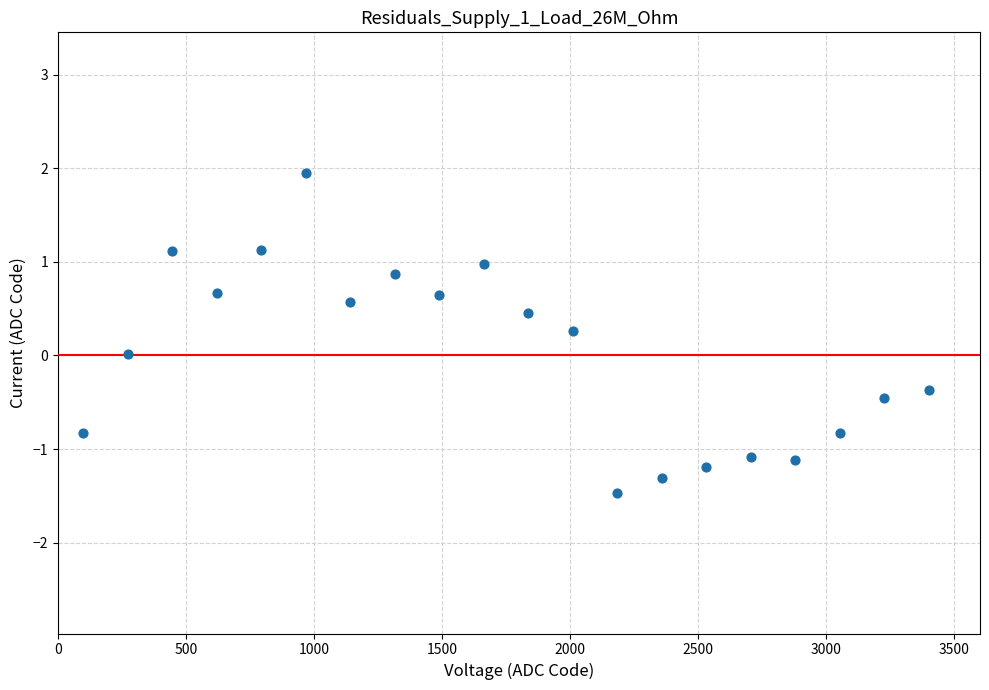

What is the range of Y values (max minus min)?

3.4